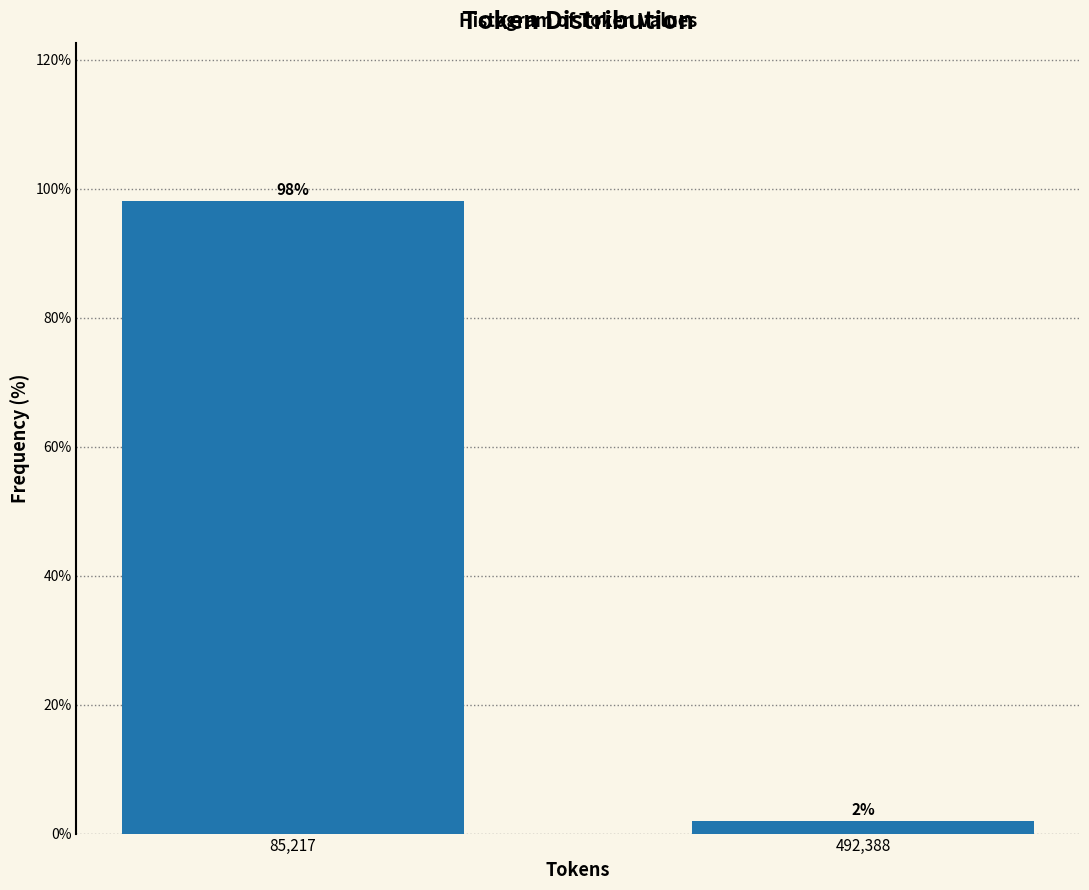

What position from the right is 85,217?

2